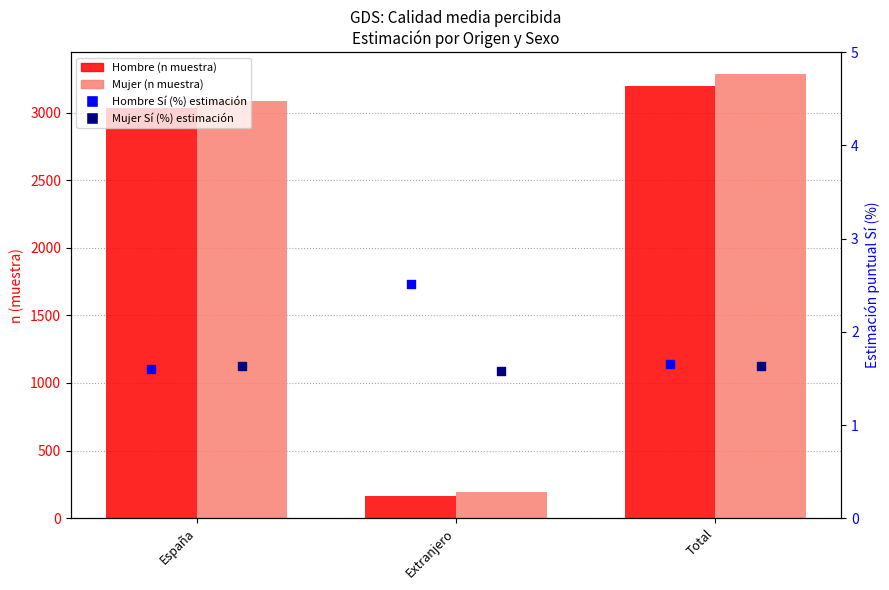

Which series has the largest Y range (max minus min)?

Mujer (n muestra)